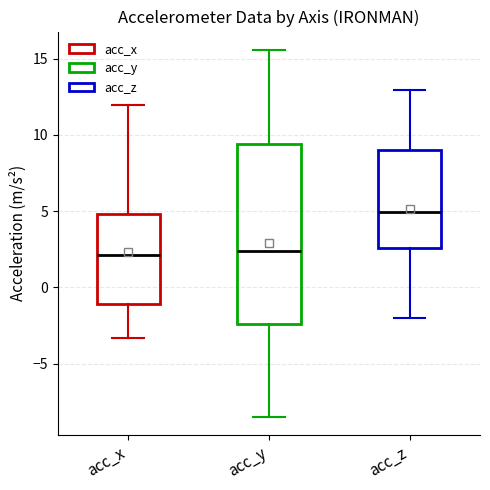

Reading left to right, transcribe this box plot: for each box, give where its median line is, the range the box spans, and where its two whiskers end, as read against the y-axis. The values are not printed on the chart, so give them approximately, as read against the axis.

acc_x: median 2.0, box -1.0 to 5.0, whiskers -3.5 to 12.0
acc_y: median 2.5, box -2.5 to 9.5, whiskers -8.5 to 15.5
acc_z: median 5.0, box 2.5 to 9.0, whiskers -2.0 to 13.0